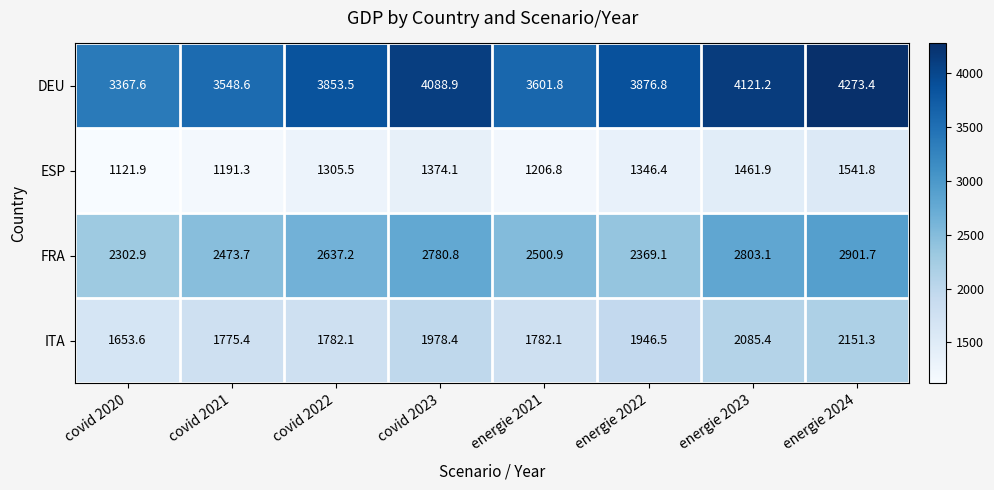

Which series has the largest range (max minus min)?

DEU